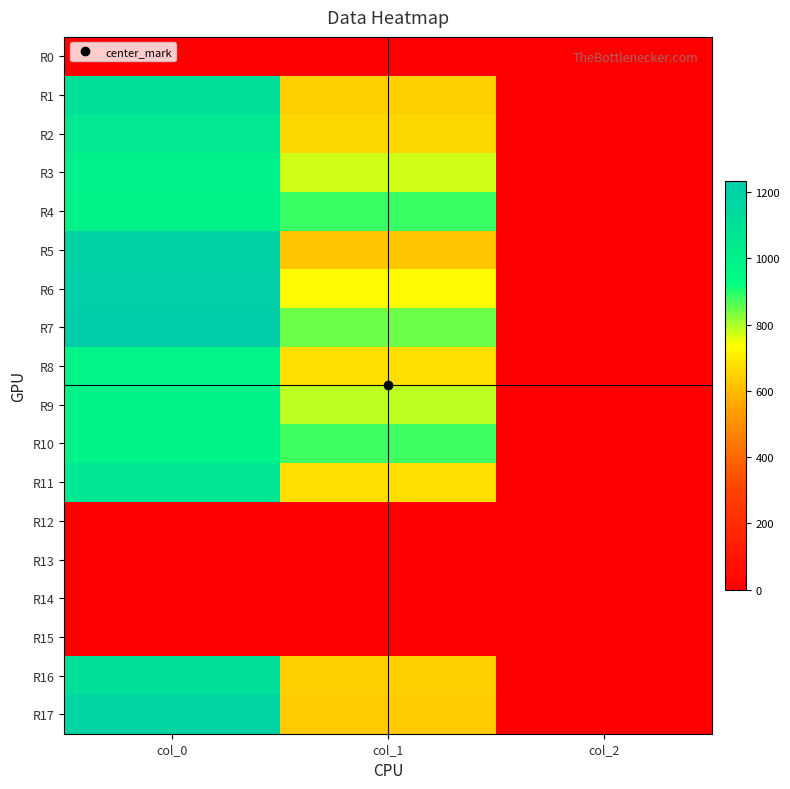

Reading left to right, what are all the values shown in this chart?

R0: col_0=0.0	col_1=0.0	col_2=0.0
R1: col_0=1116.7	col_1=641.2	col_2=2.0
R2: col_0=1053.3	col_1=658.1	col_2=2.0
R3: col_0=1013.3	col_1=772.9	col_2=2.0
R4: col_0=1000.0	col_1=884.2	col_2=2.0
R5: col_0=1190.0	col_1=624.4	col_2=2.0
R6: col_0=1213.3	col_1=729.0	col_2=2.0
R7: col_0=1233.3	col_1=847.1	col_2=2.0
R8: col_0=983.3	col_1=671.6	col_2=2.0
R9: col_0=996.7	col_1=786.4	col_2=2.0
R10: col_0=993.3	col_1=880.9	col_2=2.0
R11: col_0=1066.7	col_1=671.6	col_2=2.0
R12: col_0=0.0	col_1=0.0	col_2=0.0
R13: col_0=0.0	col_1=0.0	col_2=0.0
R14: col_0=0.0	col_1=0.0	col_2=0.0
R15: col_0=0.0	col_1=0.0	col_2=0.0
R16: col_0=1116.7	col_1=641.2	col_2=2.0
R17: col_0=1176.7	col_1=634.5	col_2=2.0